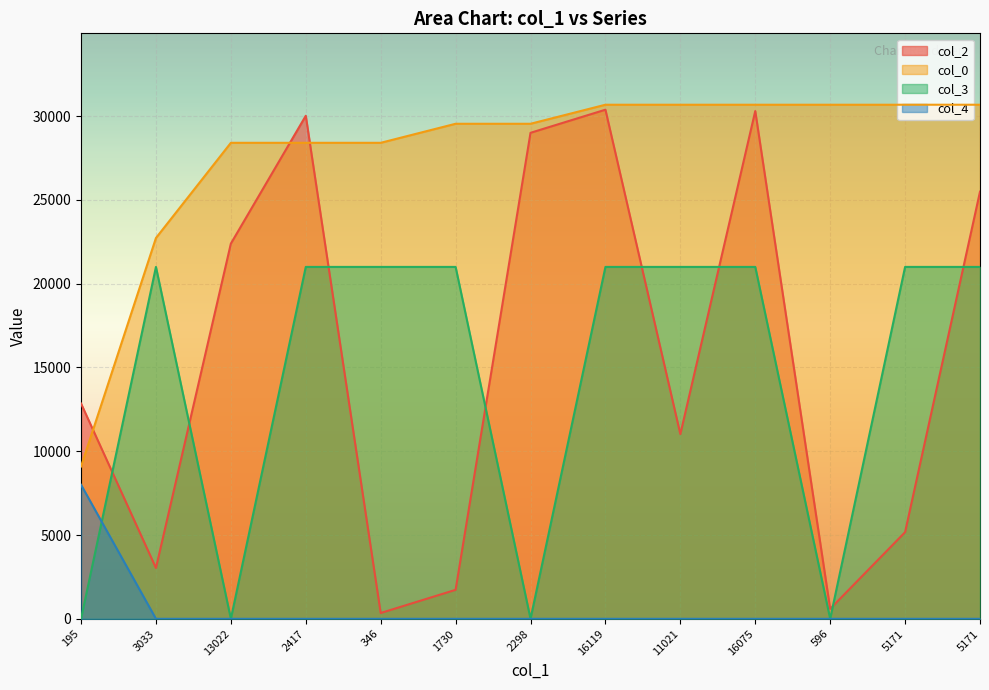

What is the highest value of the col_4 series?

8000.0